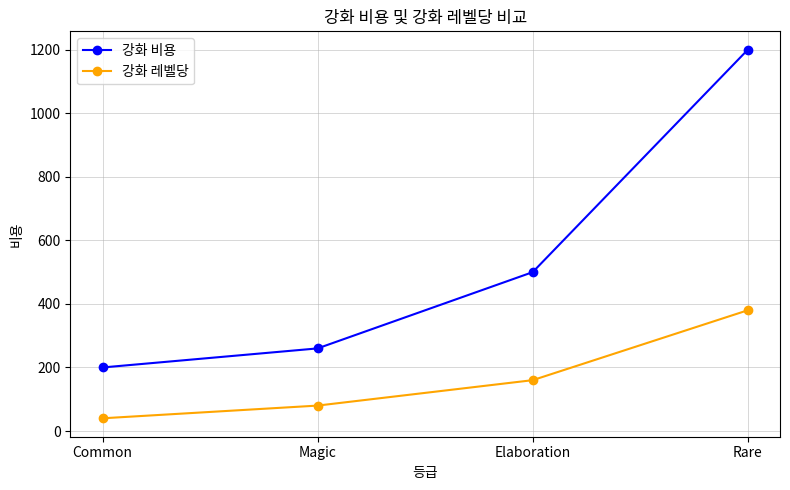

What value does the 강화 비용 series have at Elaboration?

500